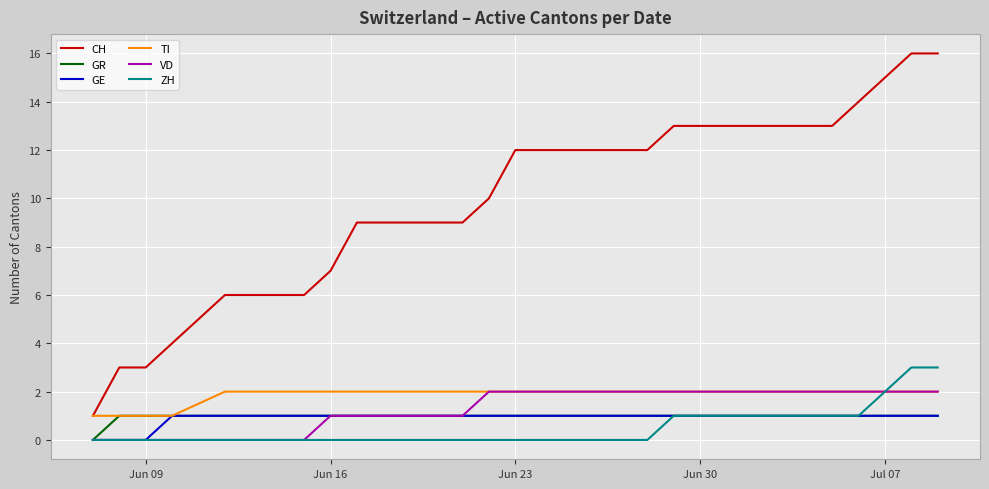

True or false: CH and VD intersect in this chart.

False